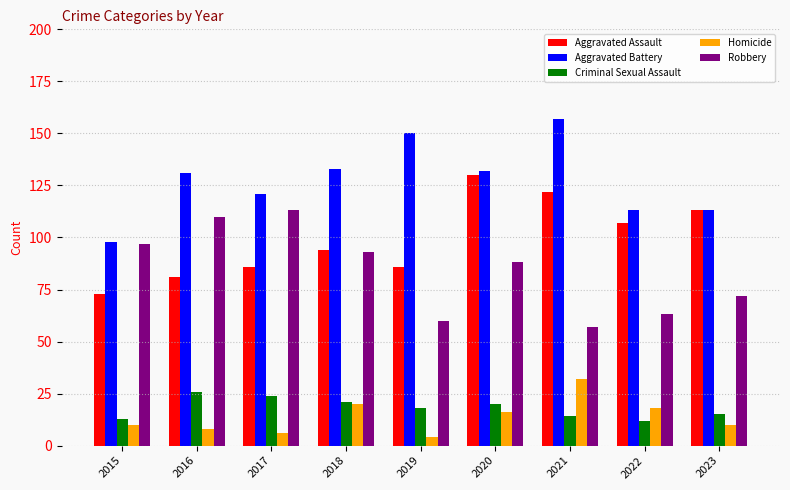

Is it true that Criminal Sexual Assault equals 38 at 2016?

False